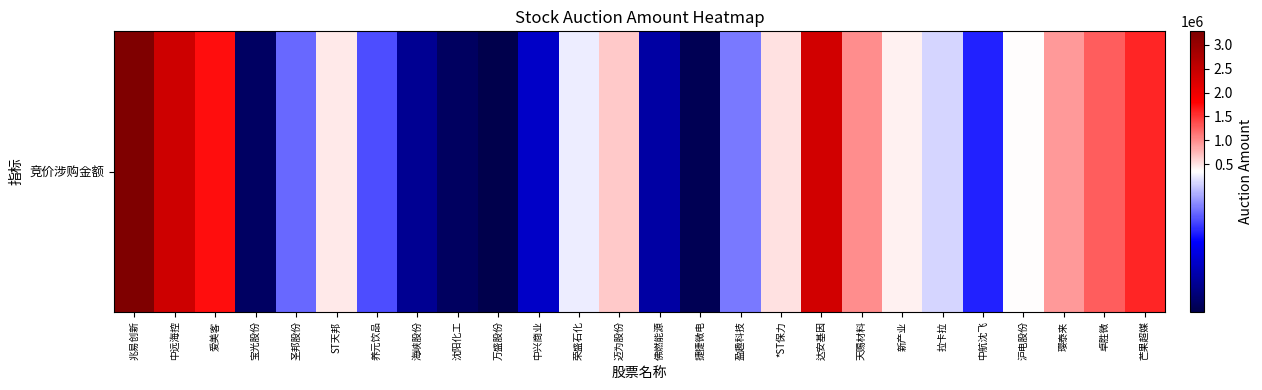

Which category has the highest value across all series?

兆易创新